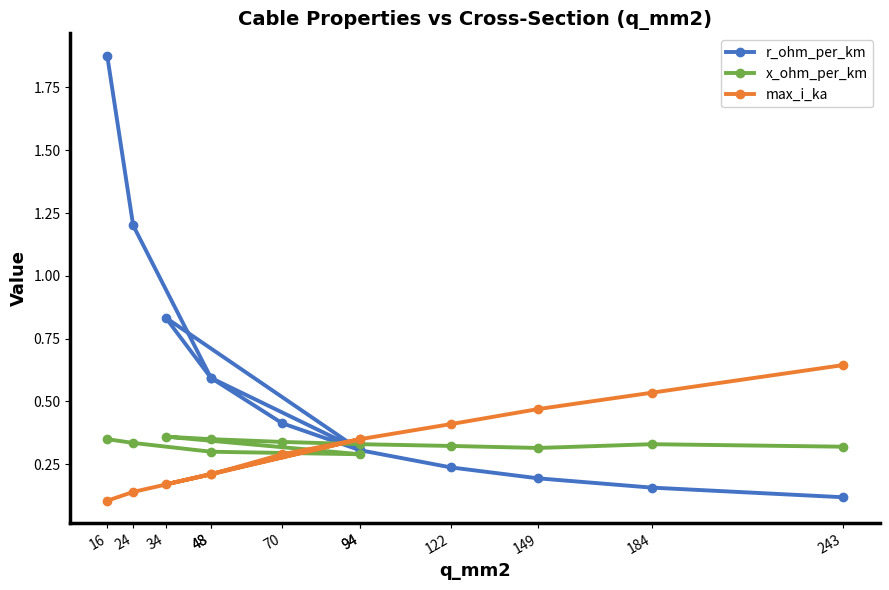

Which series has the largest range (max minus min)?

r_ohm_per_km